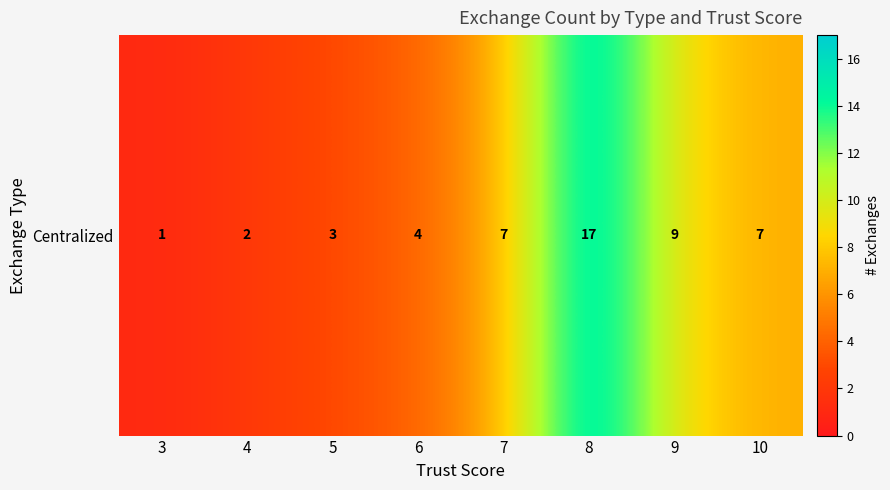

What is the greatest value displayed?

17